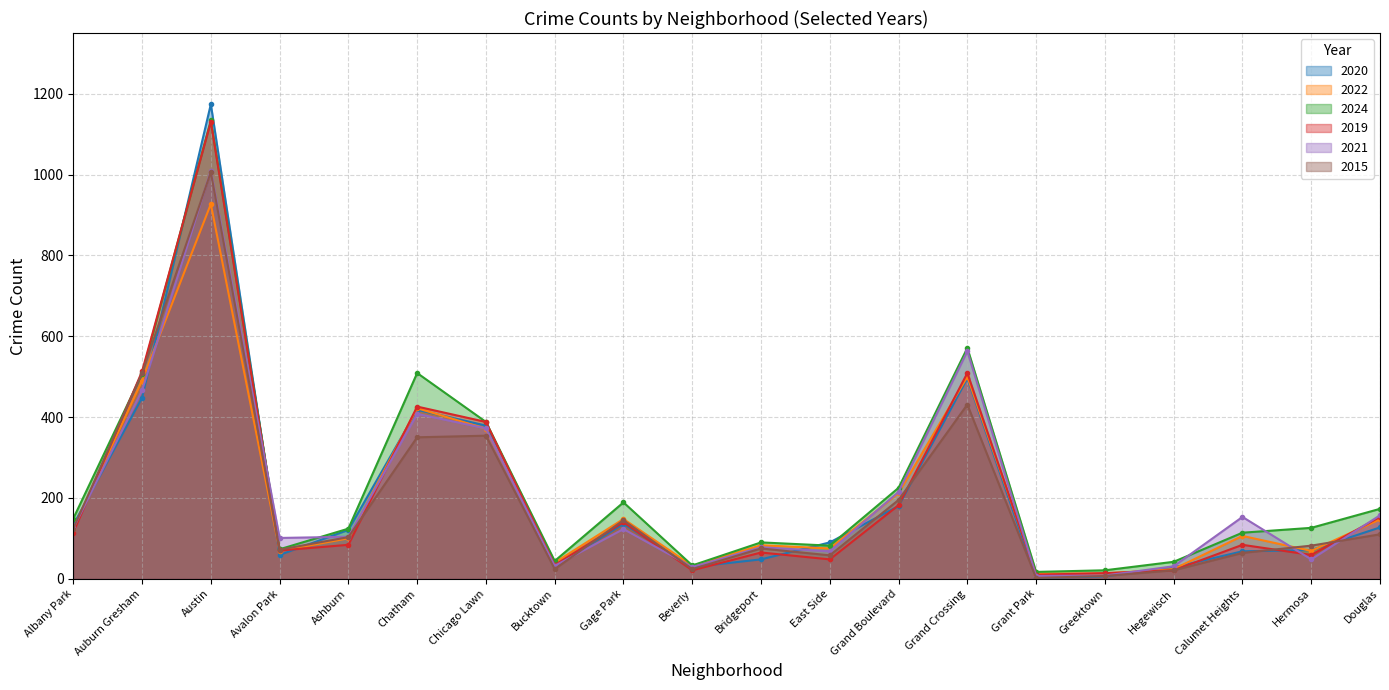

How many intersections are there between 2024 and 2019?

2